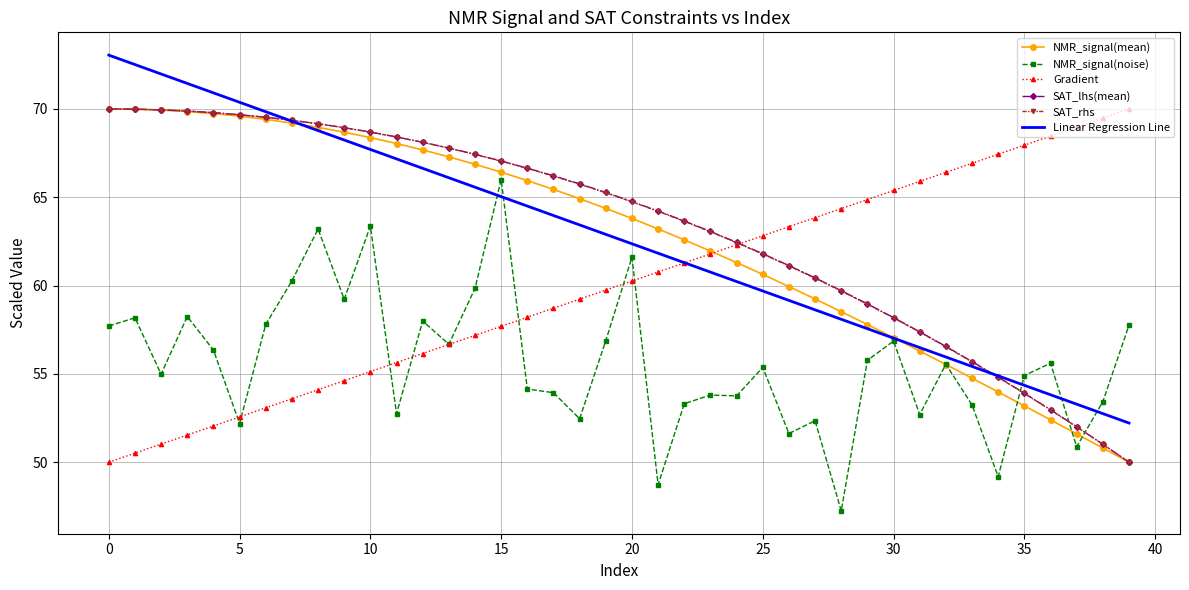

What is the smallest value displayed?

47.2